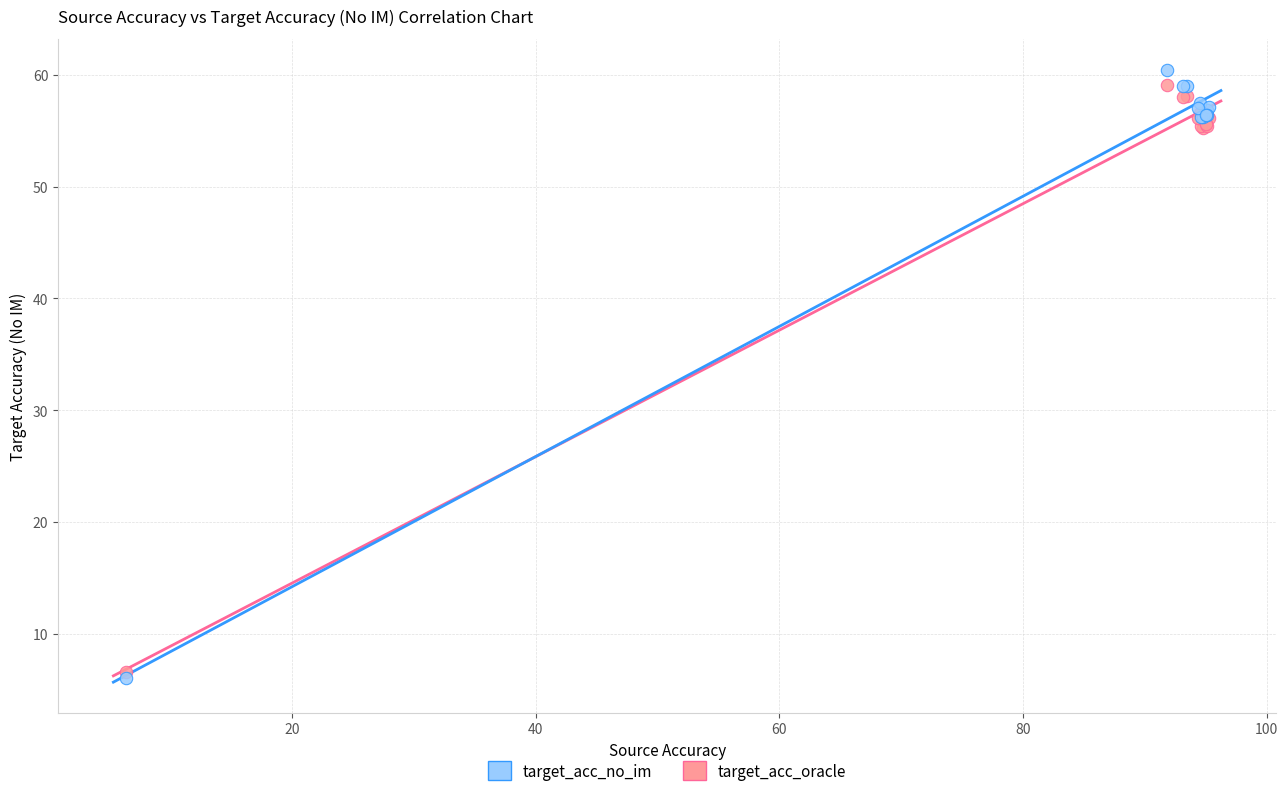

Which series contains the highest Y value?

target_acc_oracle